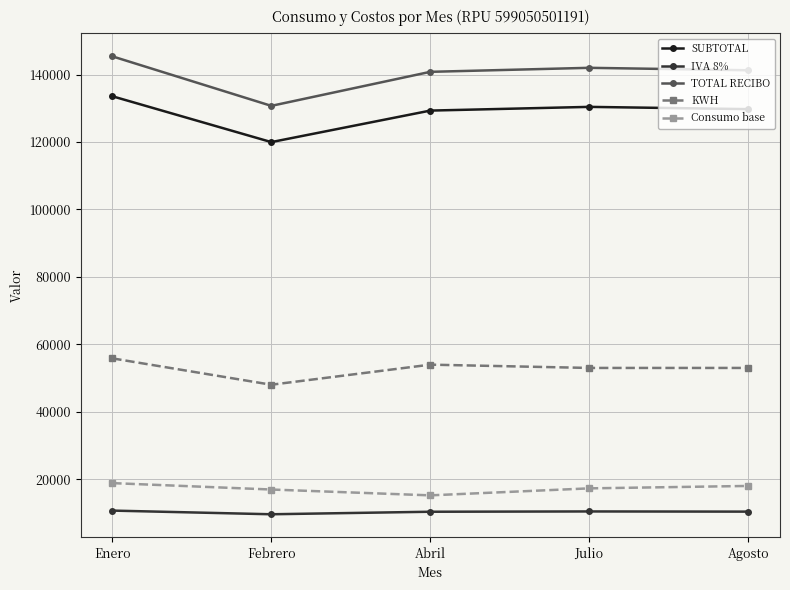

Read the SUBTOTAL value at Febrero.

119962.9